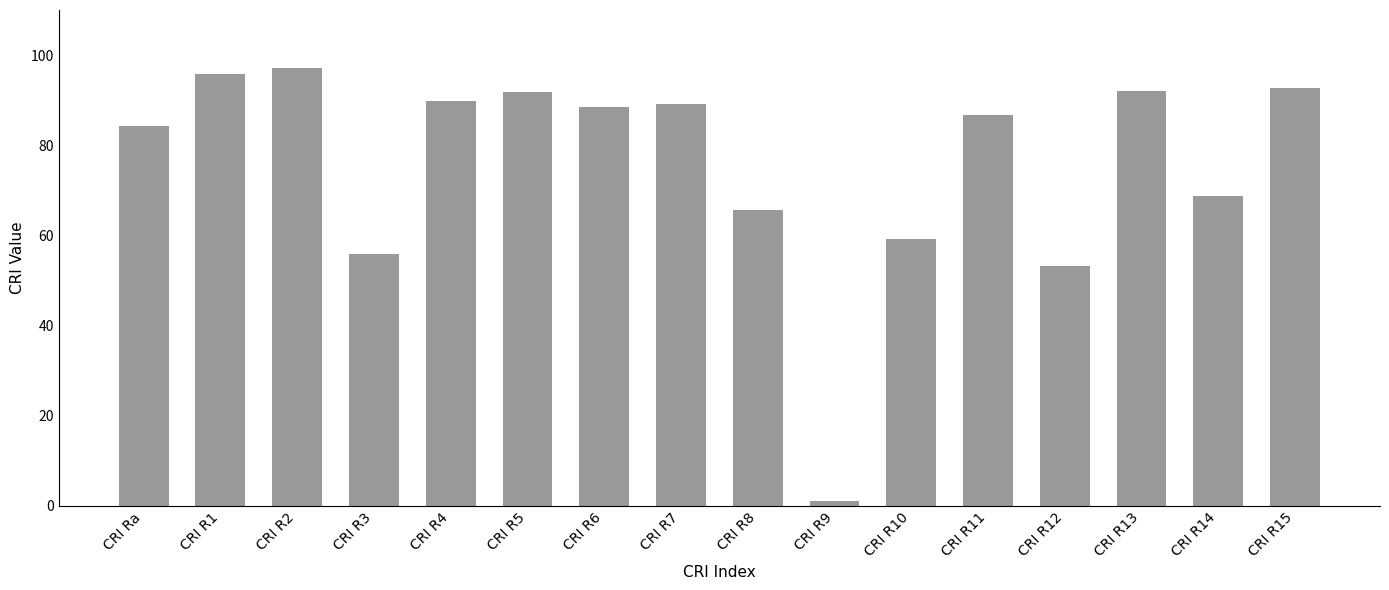

Where does the data first go above 88?

CRI R1